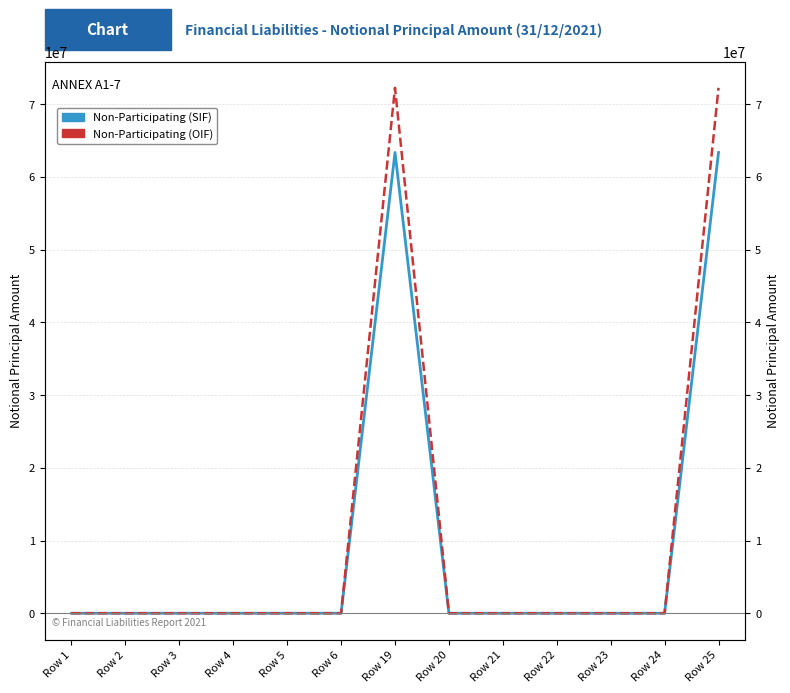

How many values in the Non-Participating (OIF) series exceed 0?

2